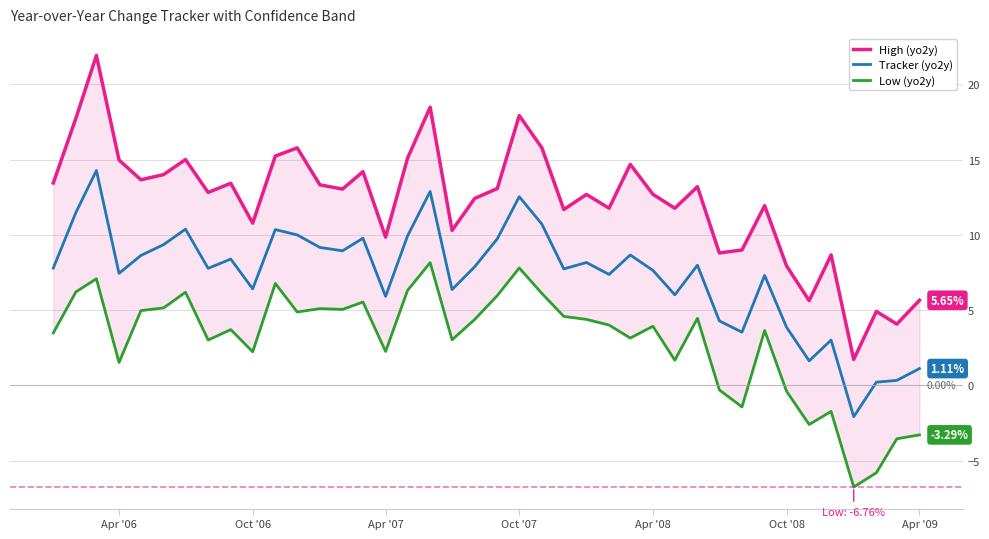

Count the number of data series in this chart.

3